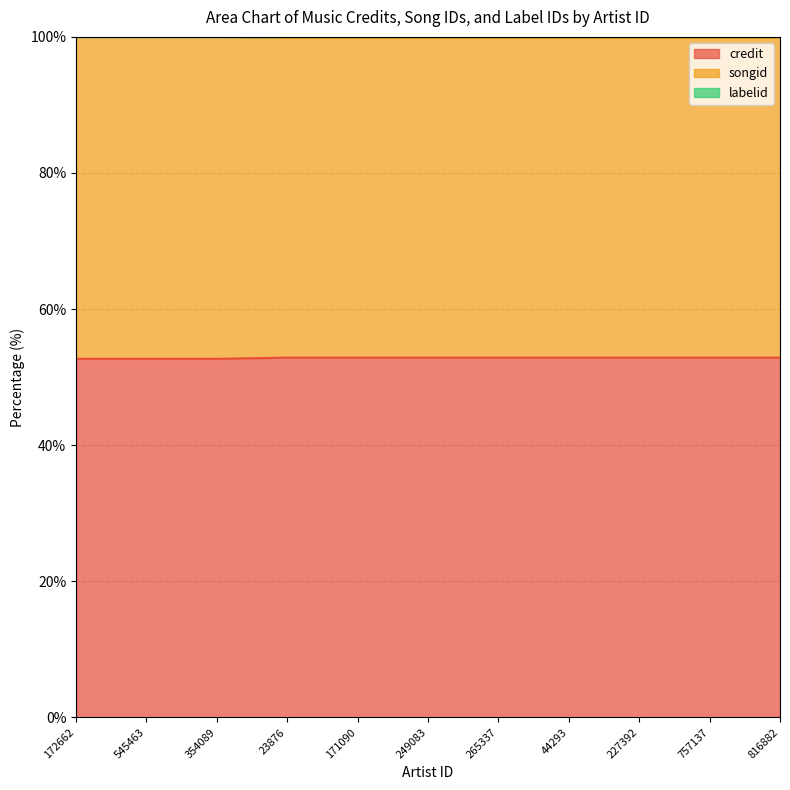

Which series has the widest spread of values?

songid